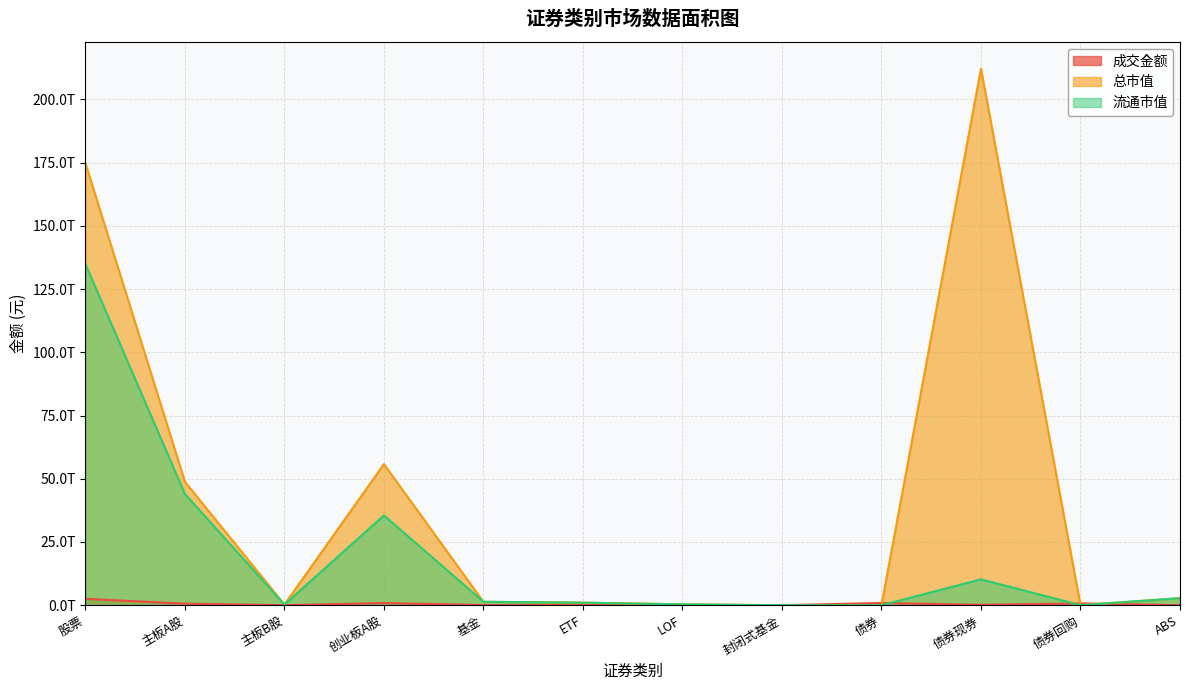

Rank the series at 债券现券 from lowest to highest value.

成交金额, 流通市值, 总市值